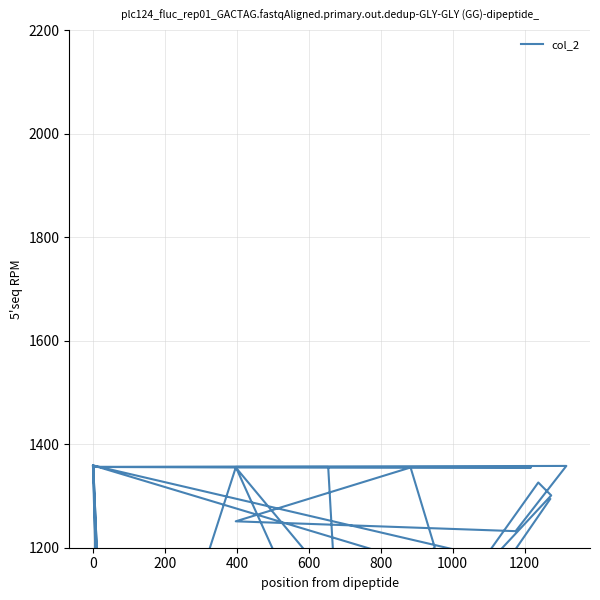

What is the label of the 34th point from the right?

1000